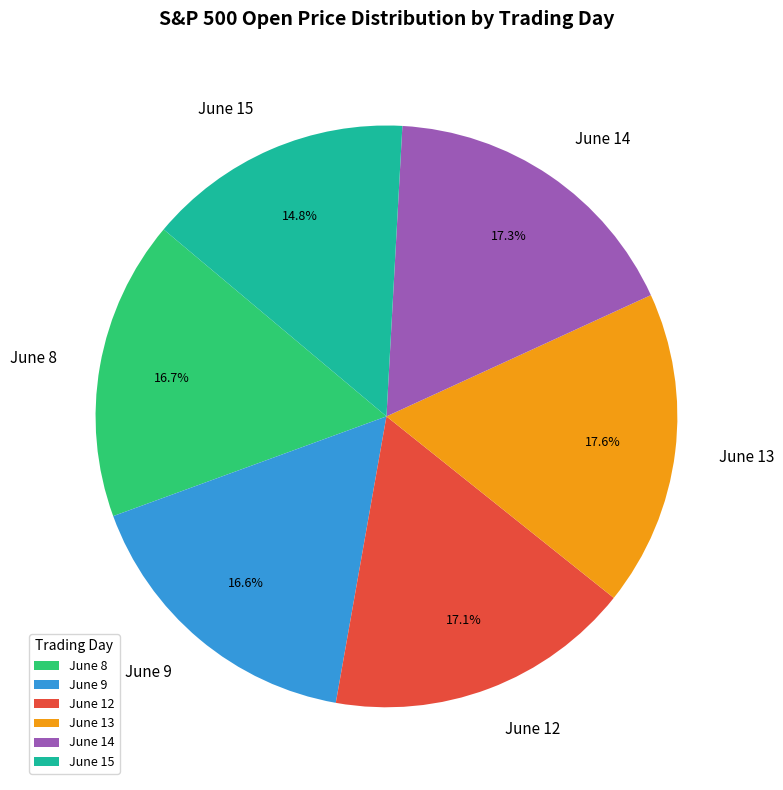

To the nearest percent, what is the average slice percentage?

17%